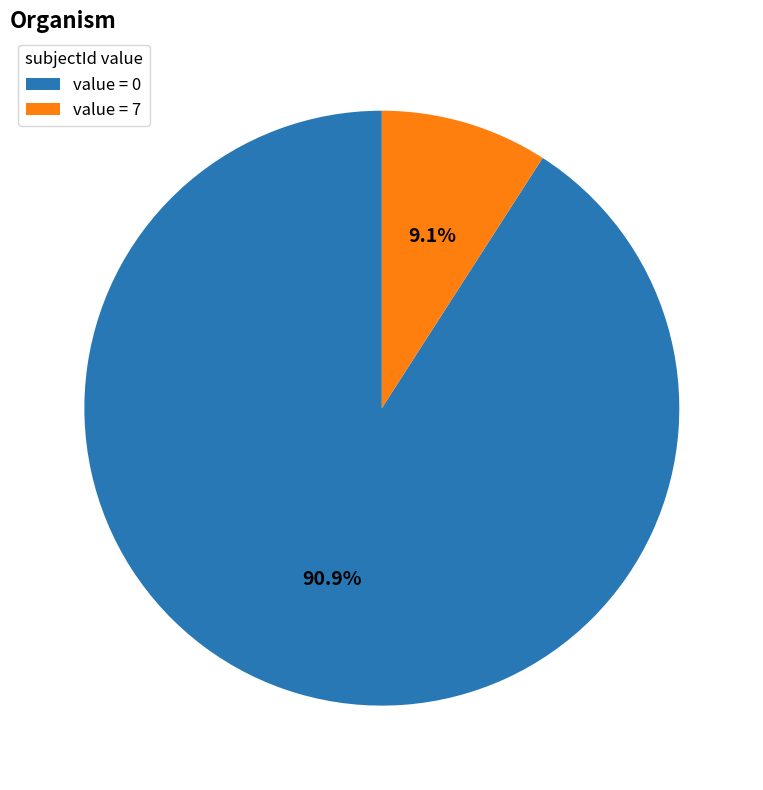

Which has a higher value, value = 0 or value = 7?

value = 0